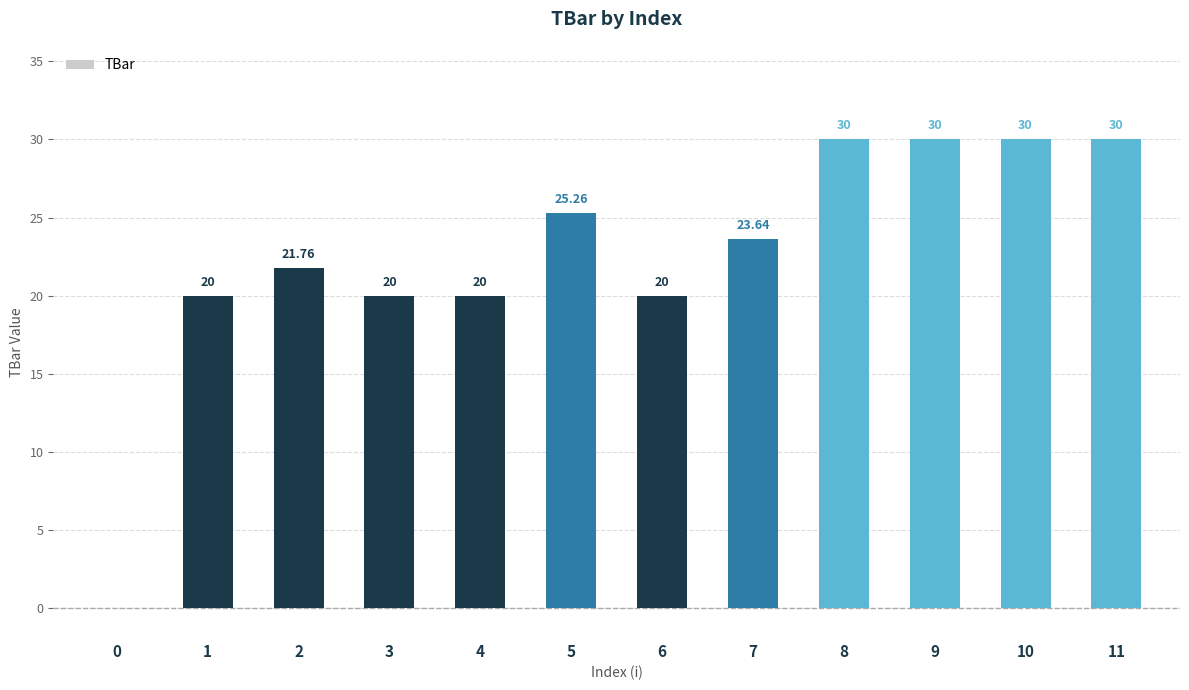

What is the average value?

22.6